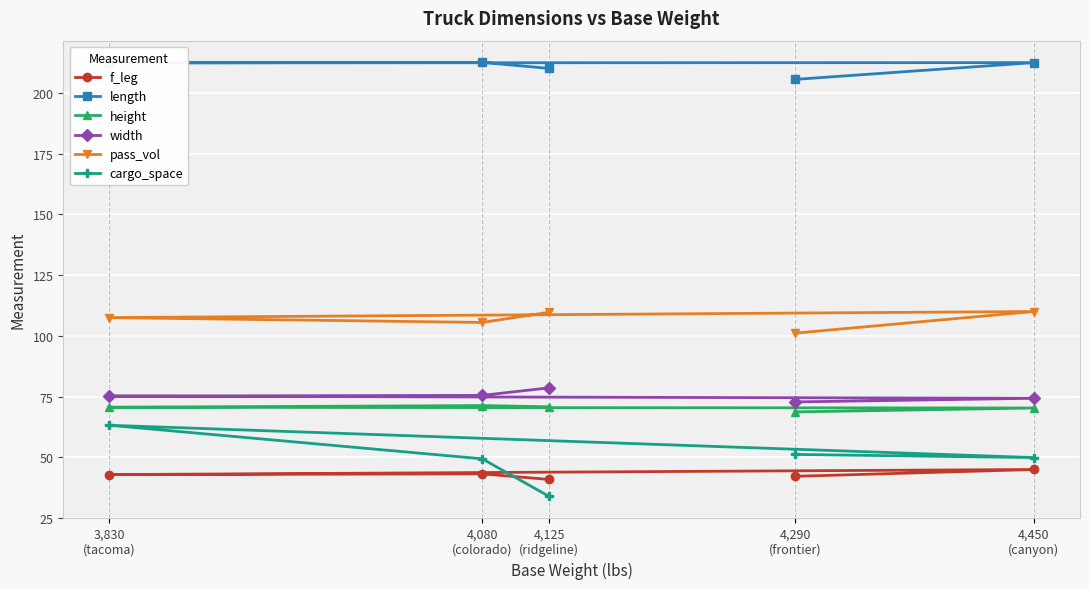

What are all the series names shown in the legend?

f_leg, length, height, width, pass_vol, cargo_space